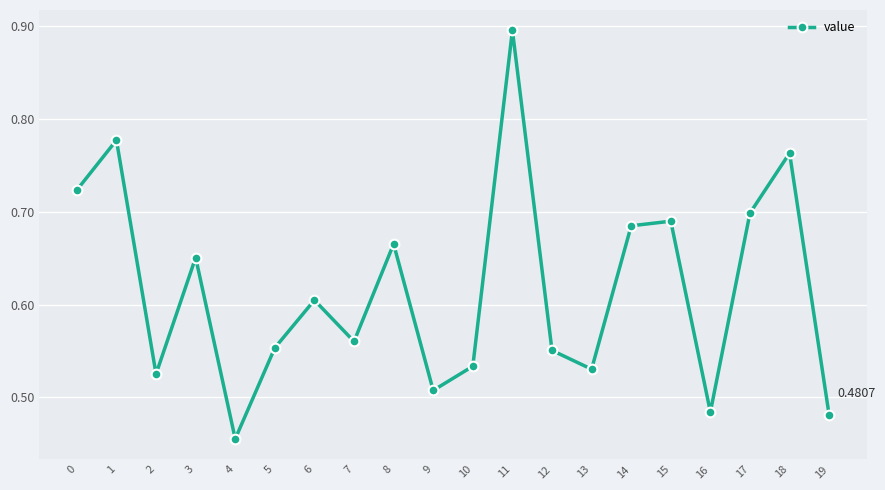

How many categories are shown in the chart?

20